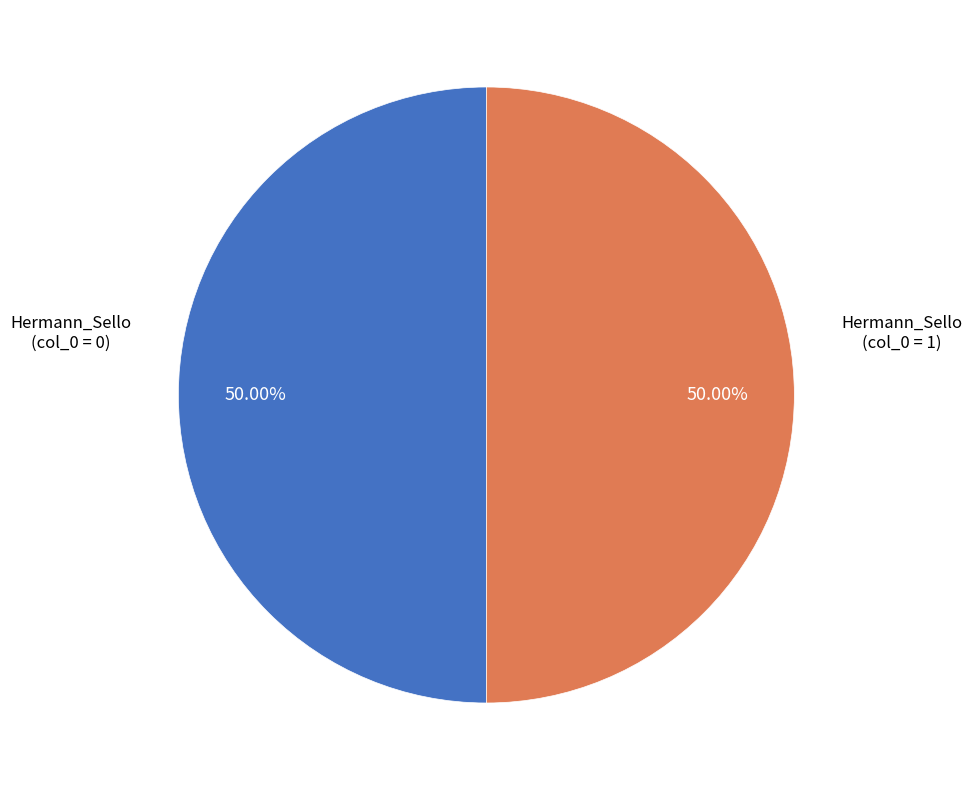

How many slices are in this pie chart?

2